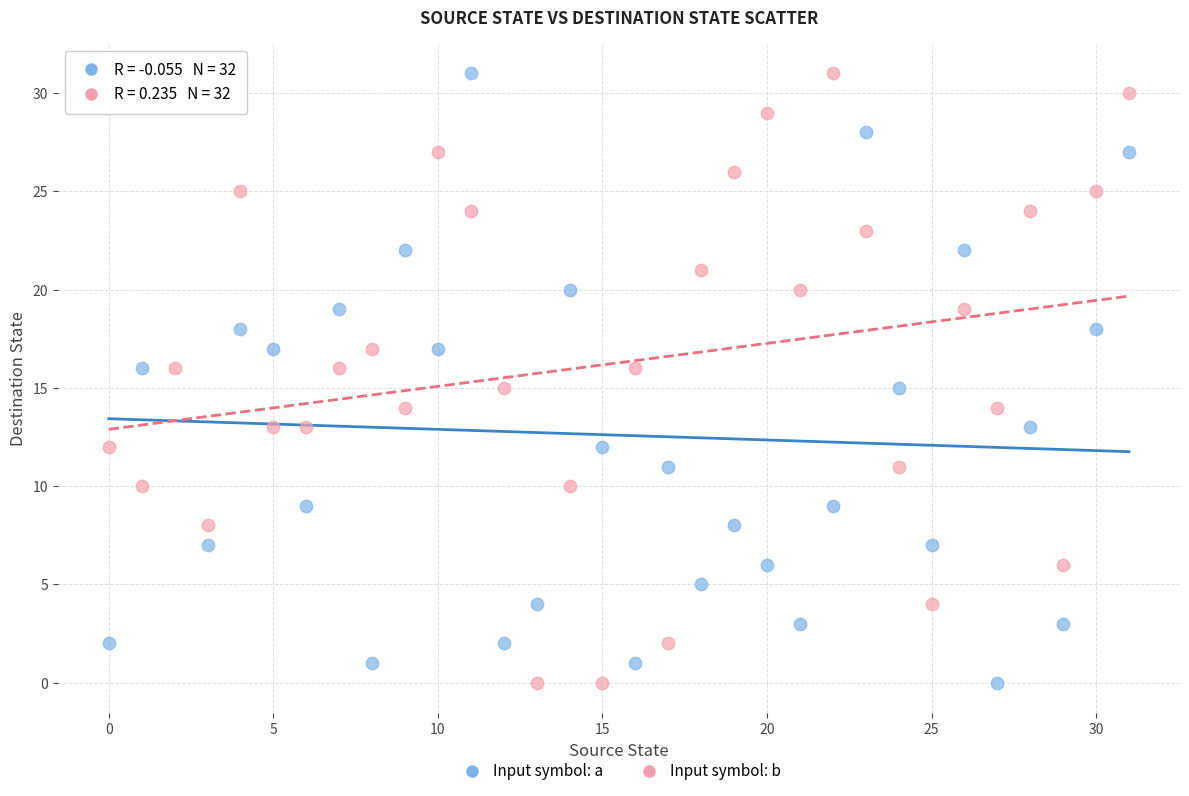

Across all data points, what is the range of Y values (max minus min)?

31